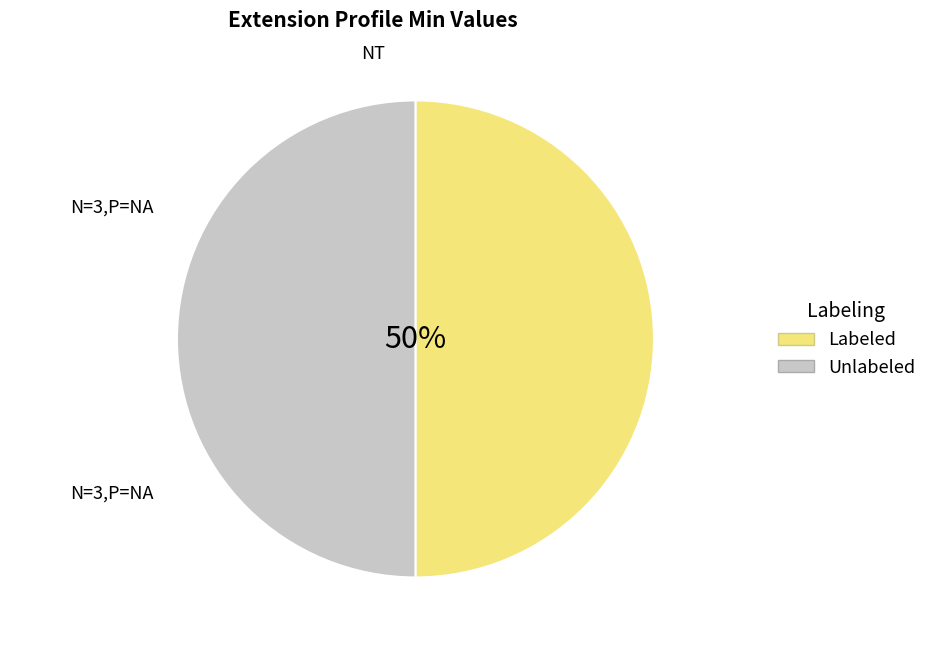

The Extension.value[x] slice represents 18% of the pie. True or false?

False